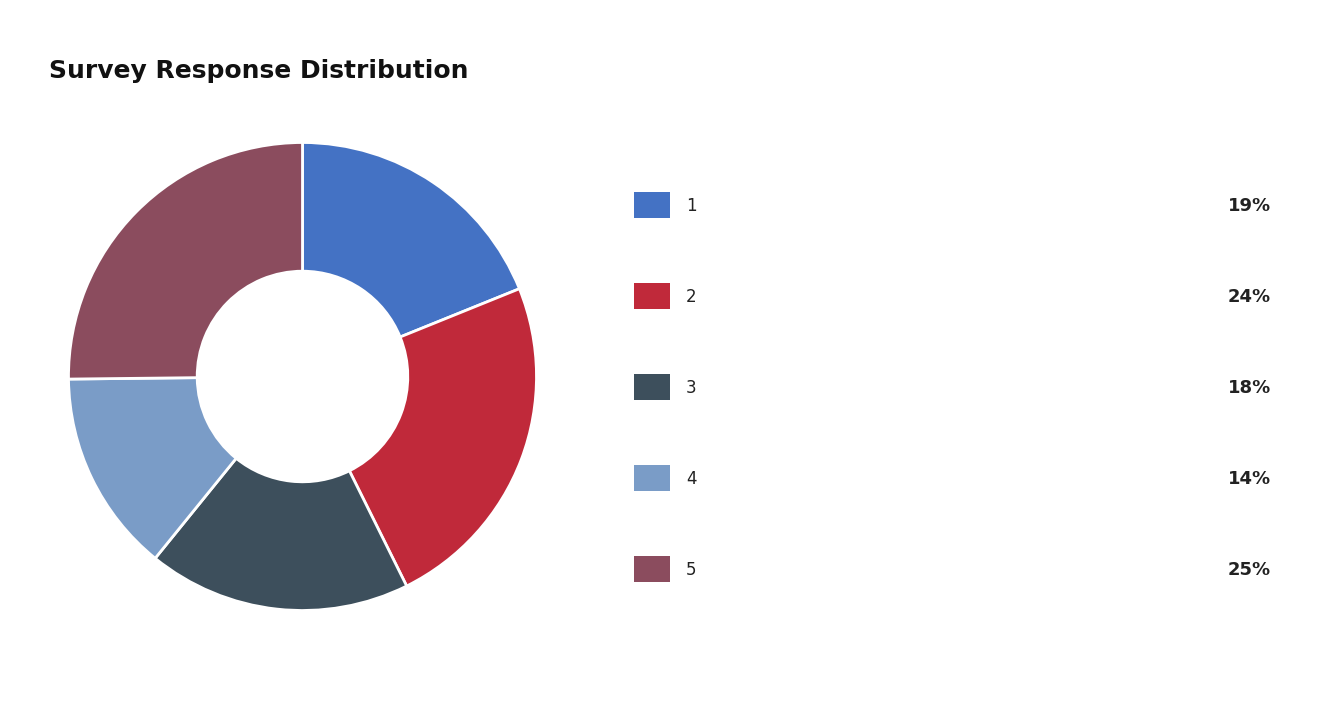

Count the number of slices in the pie.

5